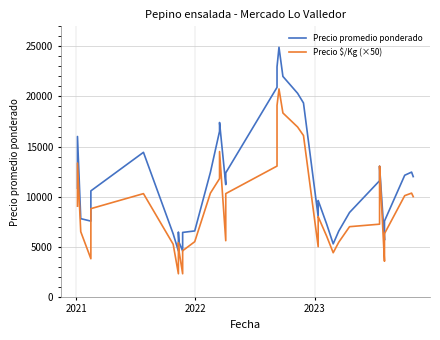

List the series in order of their overall mean, lowest first.

Precio $/Kg (×50), Precio promedio ponderado